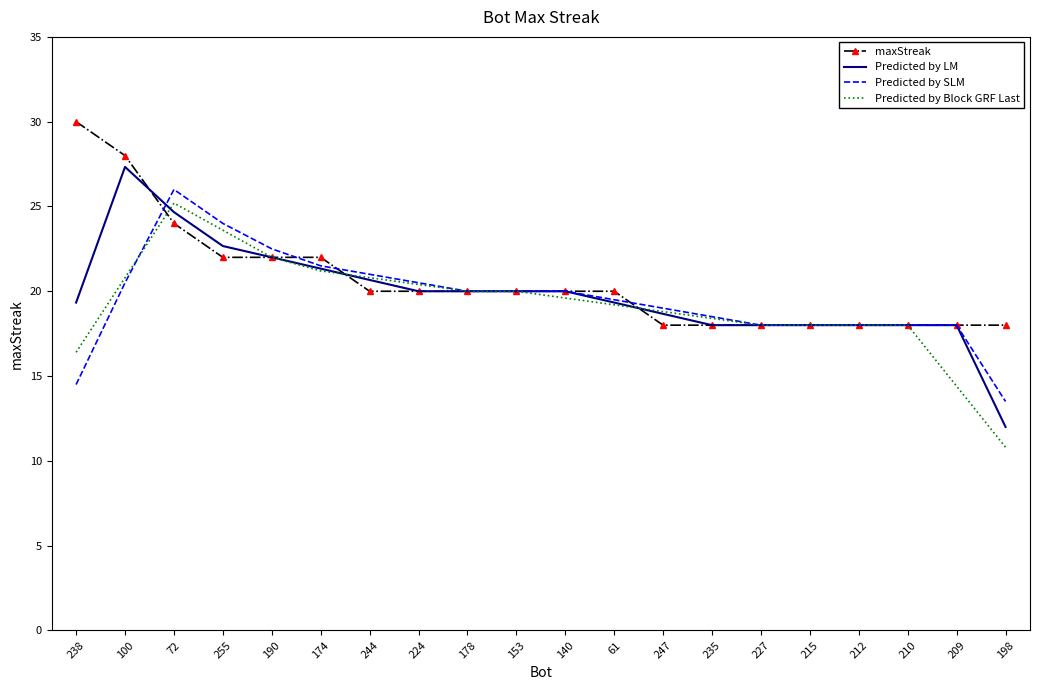

List the series in order of their overall mean, highest first.

maxStreak, Predicted by LM, Predicted by SLM, Predicted by Block GRF Last